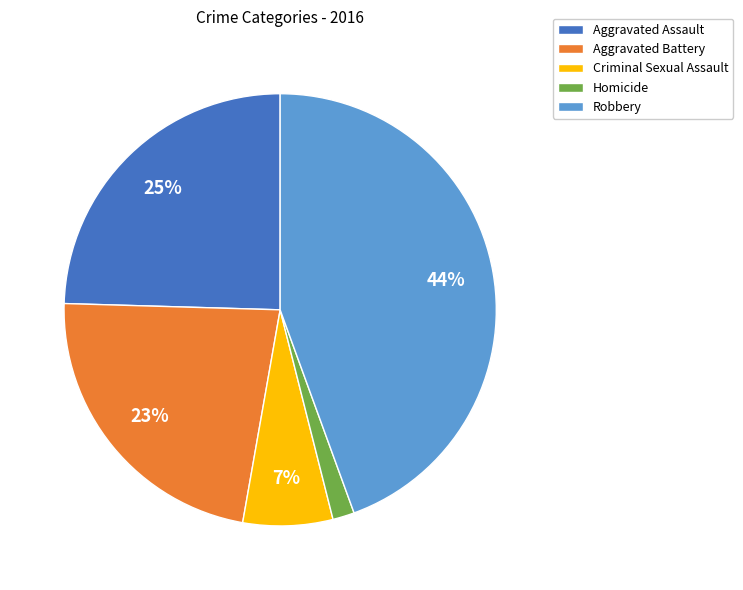

How many slices are in this pie chart?

5